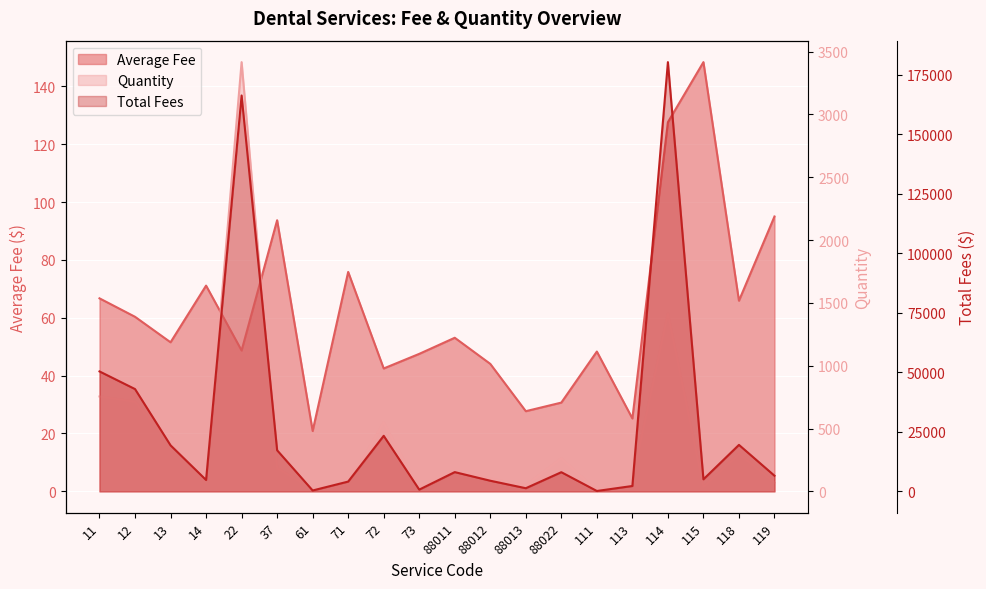

What is the minimum value shown in the chart?

3.0